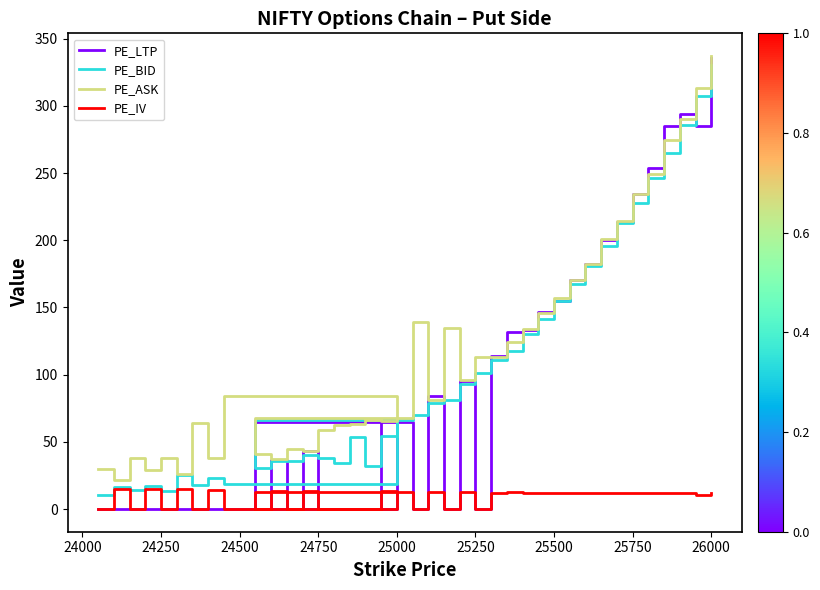

List the series in order of their peak value, highest first.

PE_ASK, PE_LTP, PE_BID, PE_IV